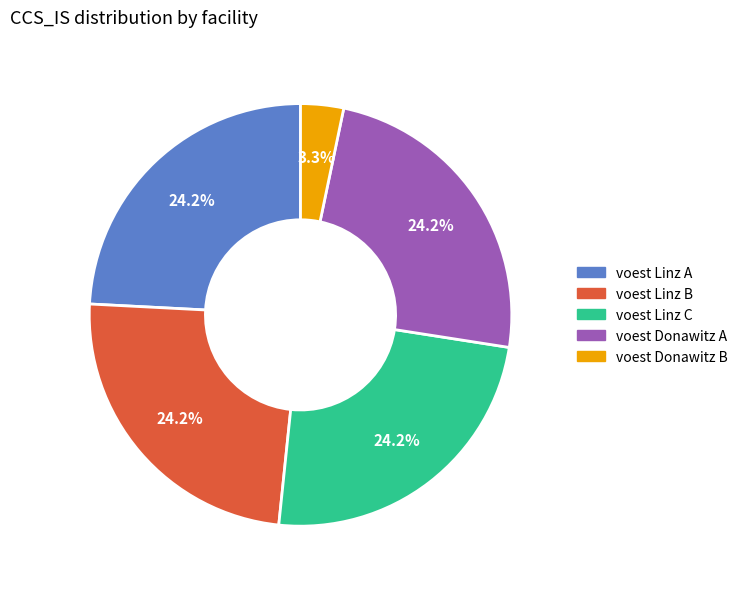

To the nearest percent, what percentage of the pie is voest Linz A?

24%